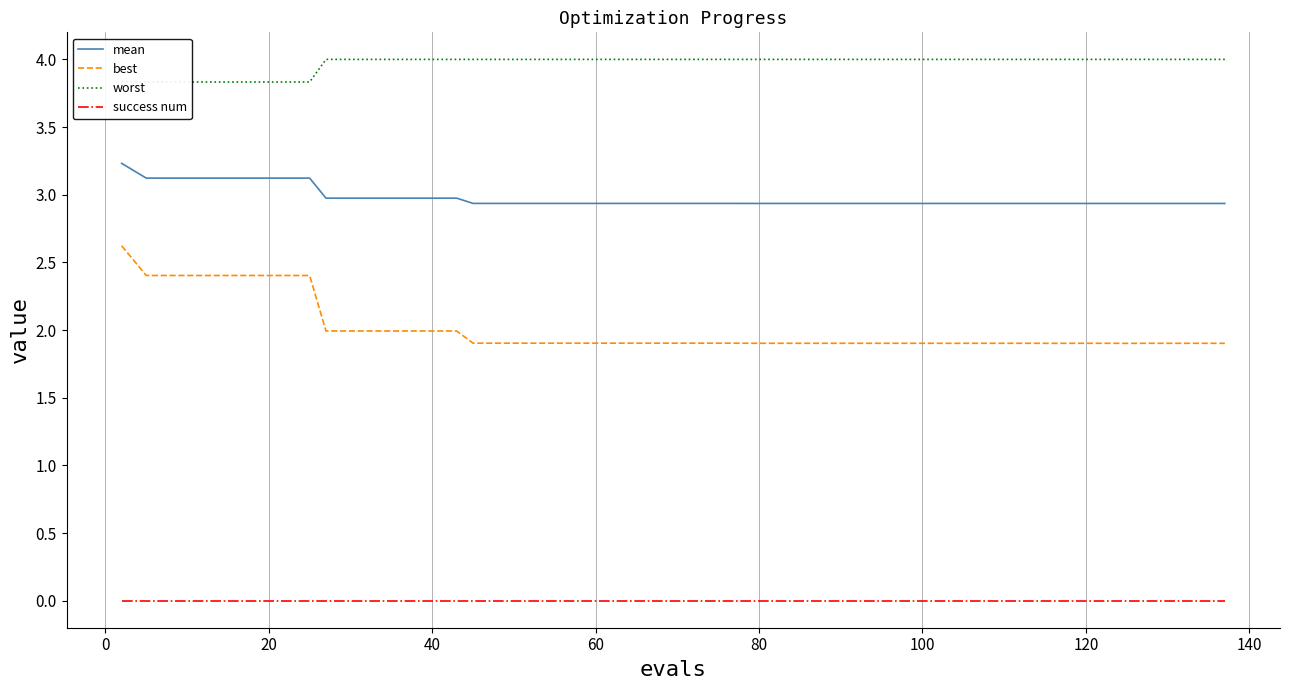

What is the difference between the second highest and minimum values in the mean series?

0.2